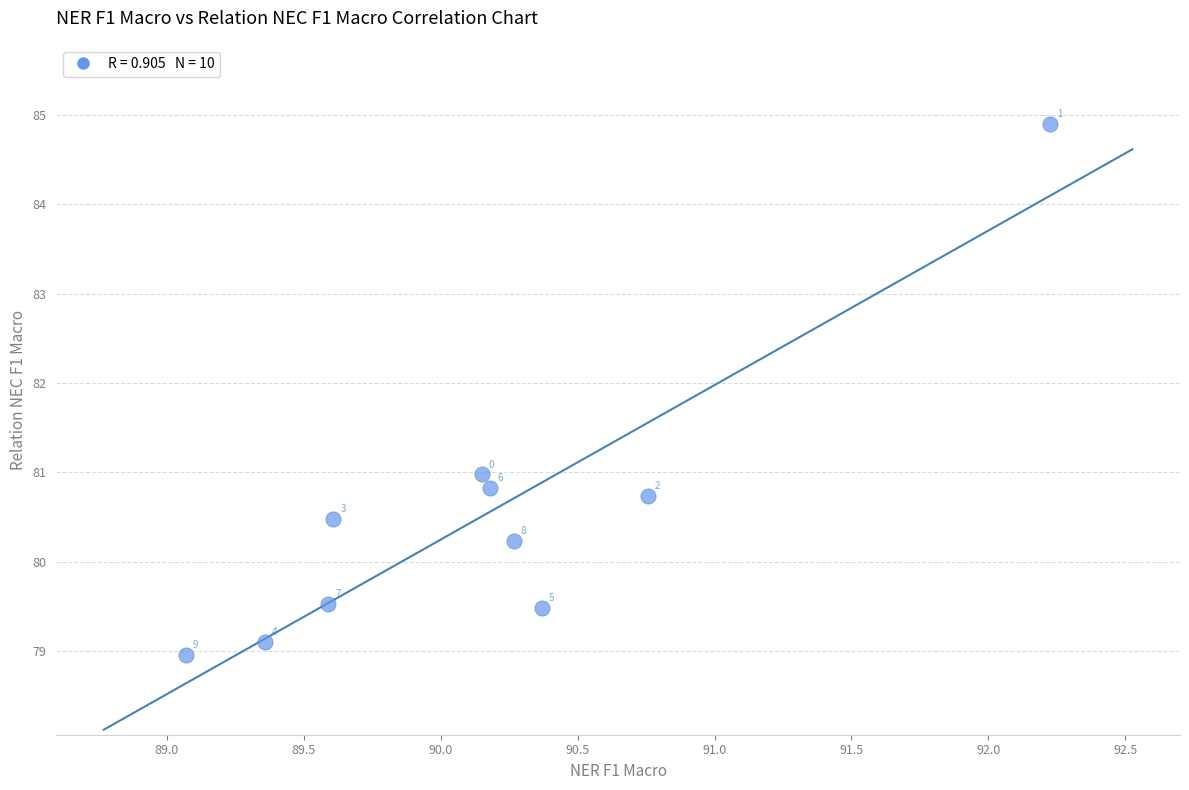

What Y value in the scatter plot is closest to 81?

81.0